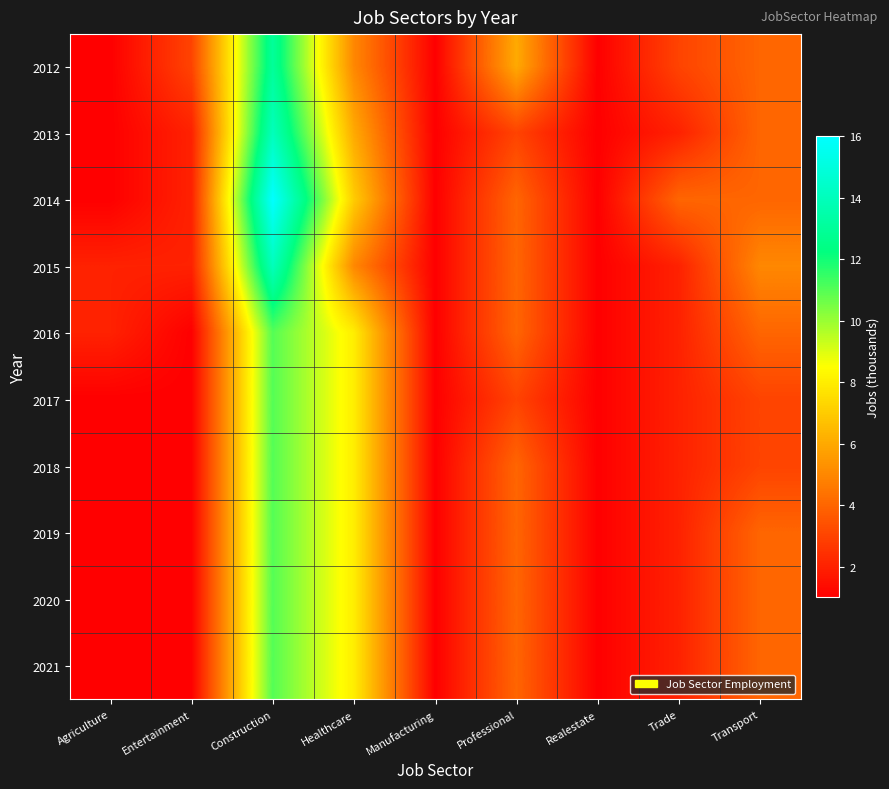

Which category has the highest value across all series?

Construction